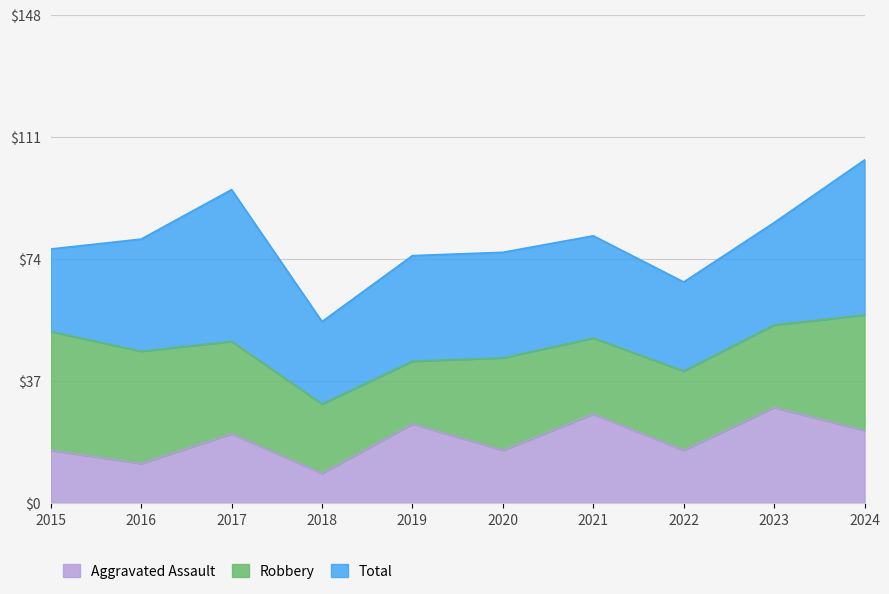

What is the difference between the second highest and second lowest values in the Aggravated Assault series?

15